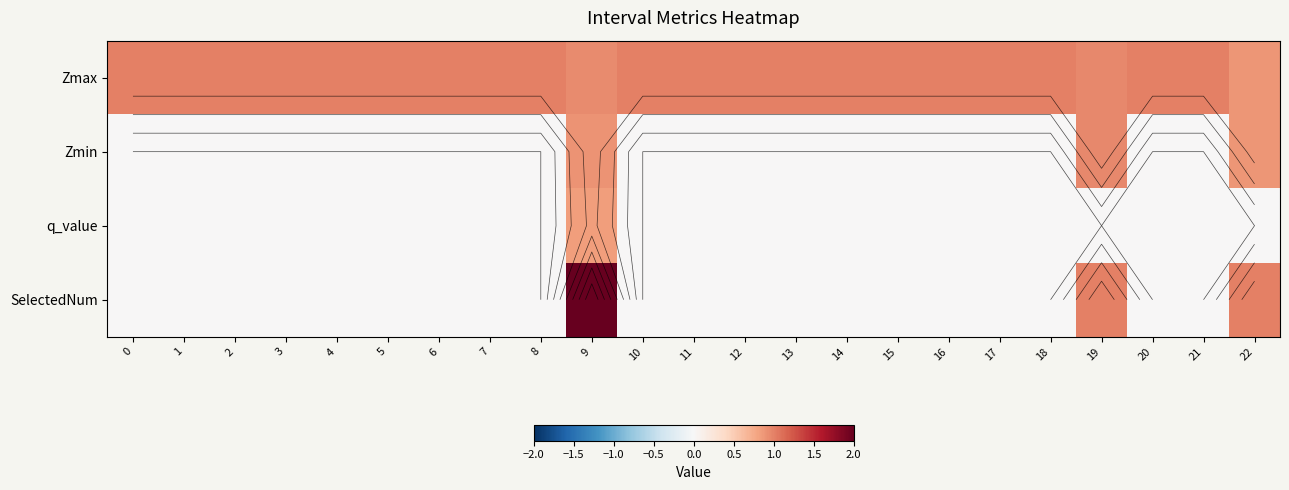

True or false: row_0 has a value of 1.0 at 18.

True